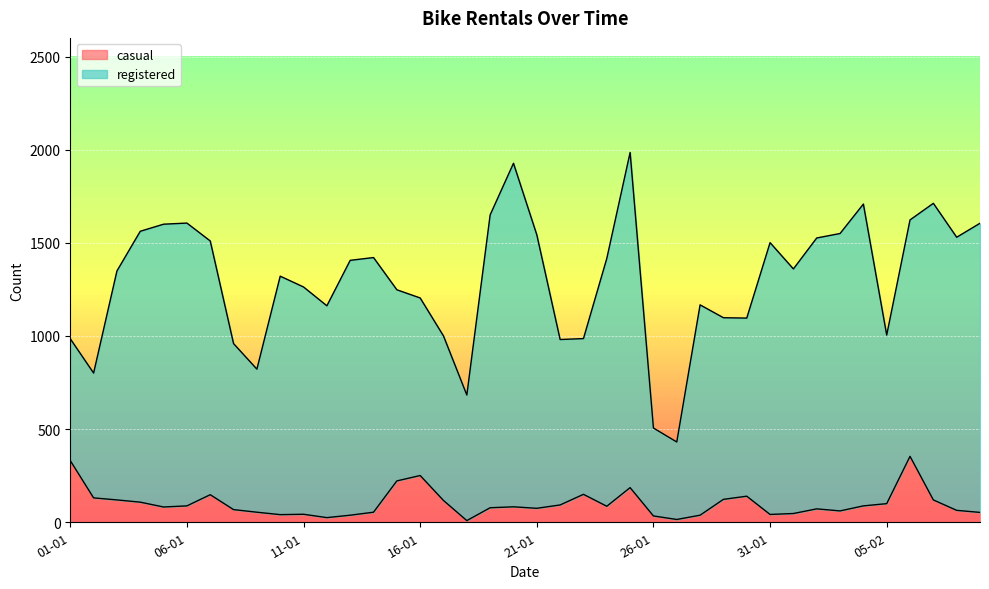

What position from the right is 22-01?

19